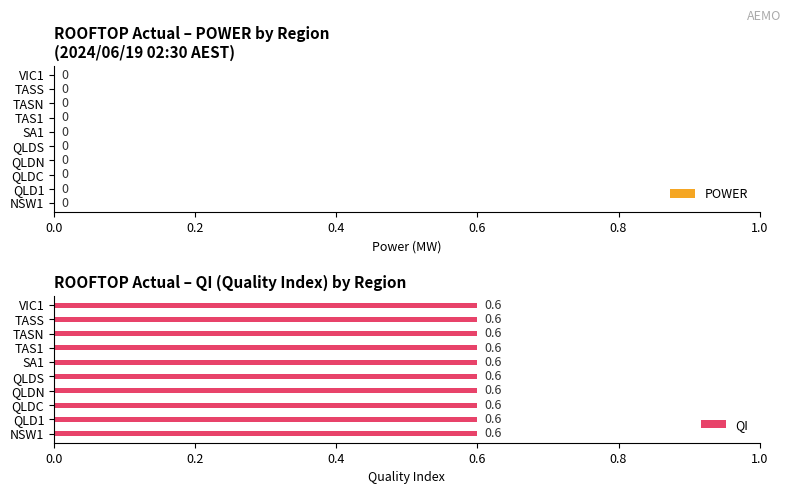

Which series has the largest total across all categories?

QI